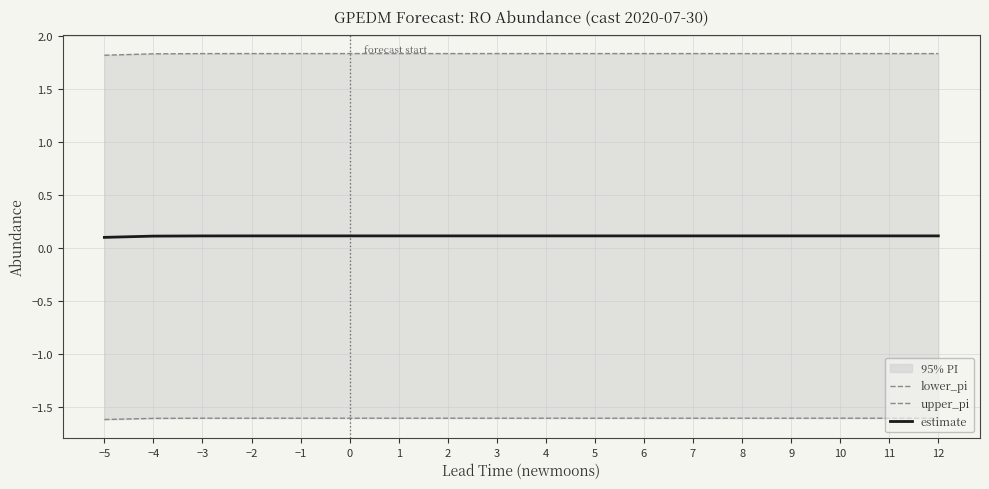

What is the difference between the highest and lowest values at 4?

3.4